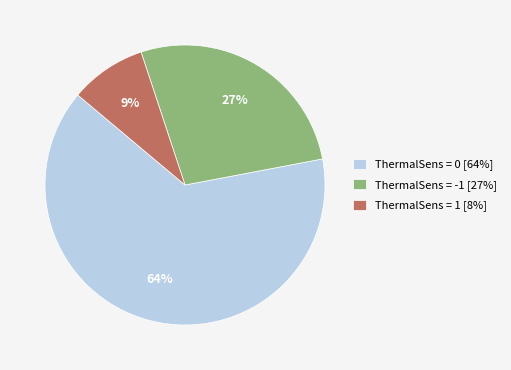

What percentage is the ThermalSens = 1 [8%] slice, to the nearest percent?

9%